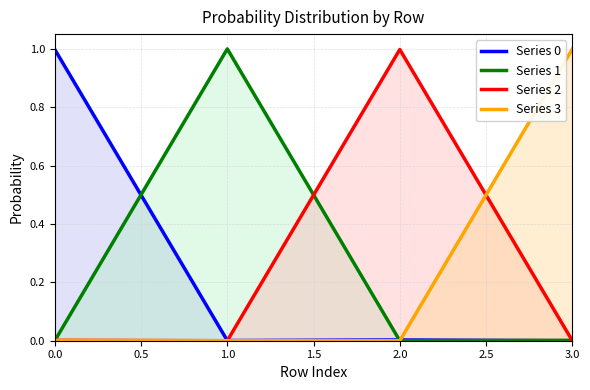

Where is the first local maximum for Series 2?

2.0